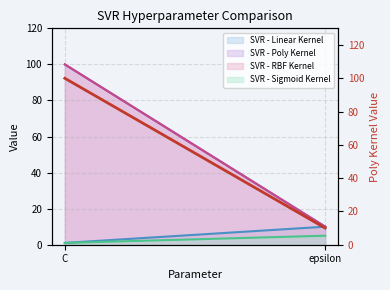

List the labels in order of value, largest first.

C, epsilon